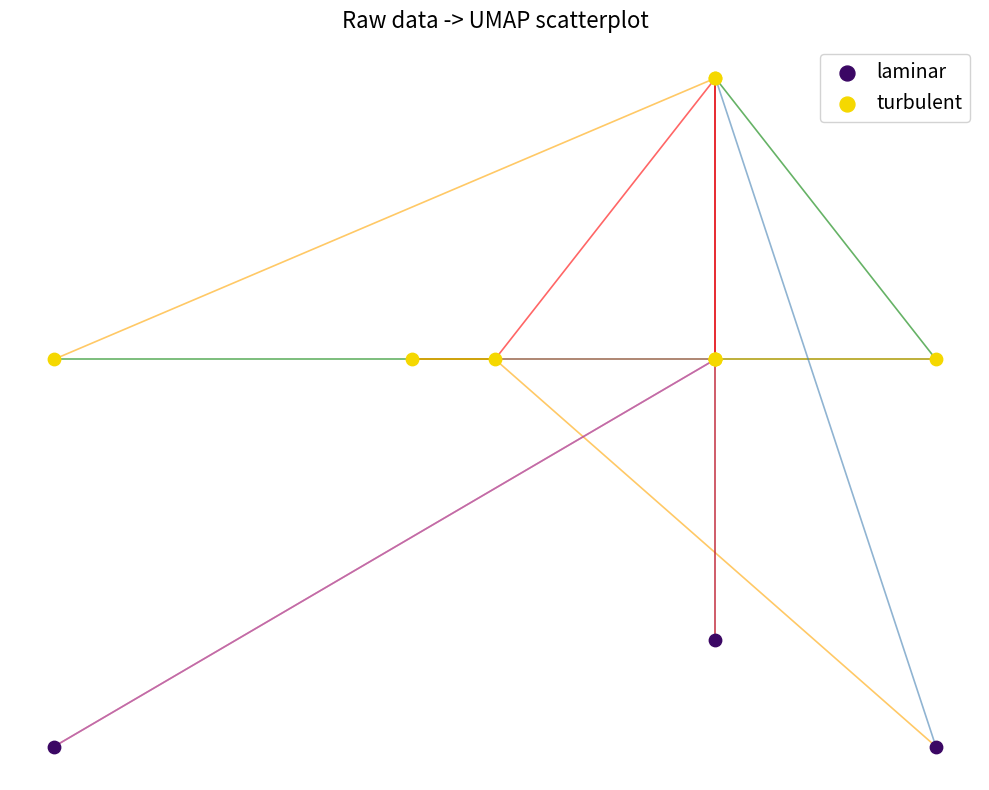

Which series has the widest spread of Y values?

turbulent